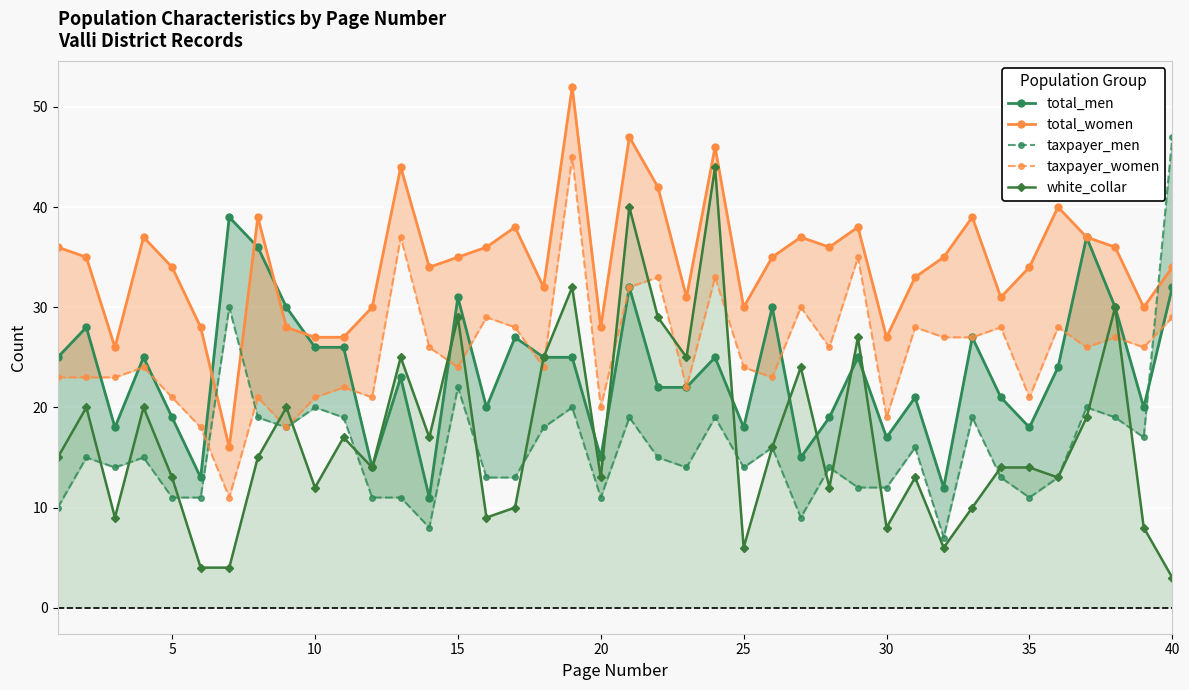

What is the highest value of the white_collar series?

44